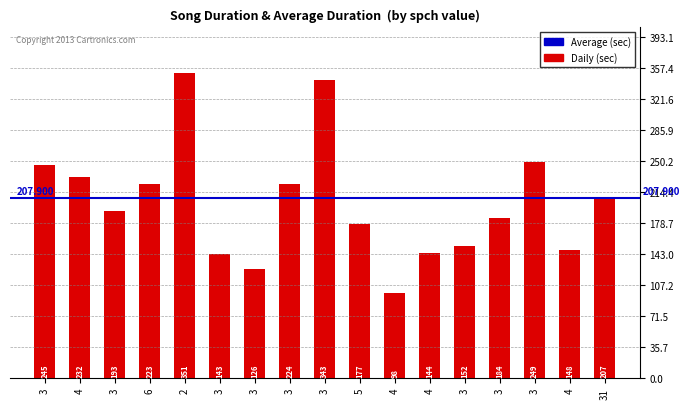

What is the sum of all values?

3439